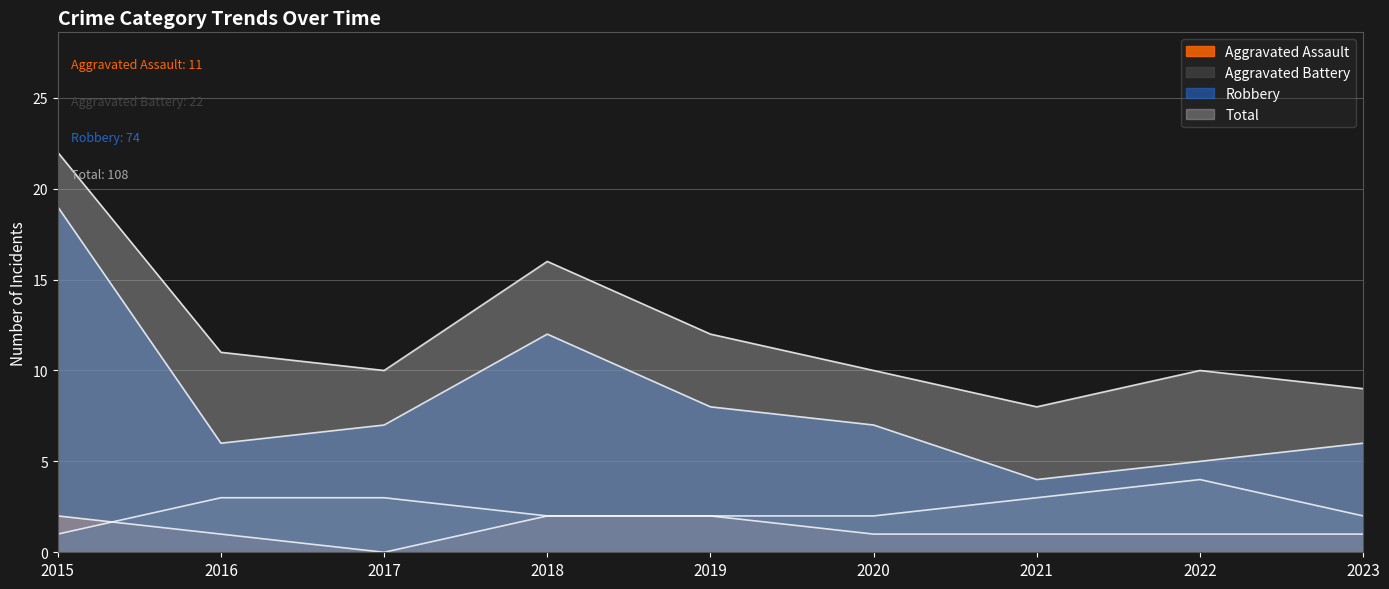

At which category is the sum across all series the highest?

2015